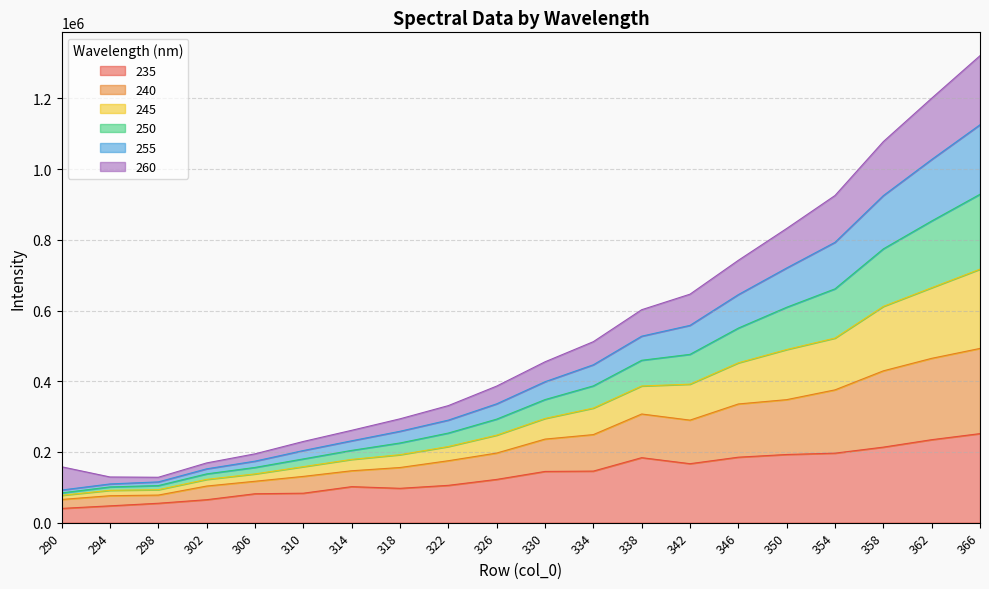

True or false: 255 has more than 2 interior local peaks.

False